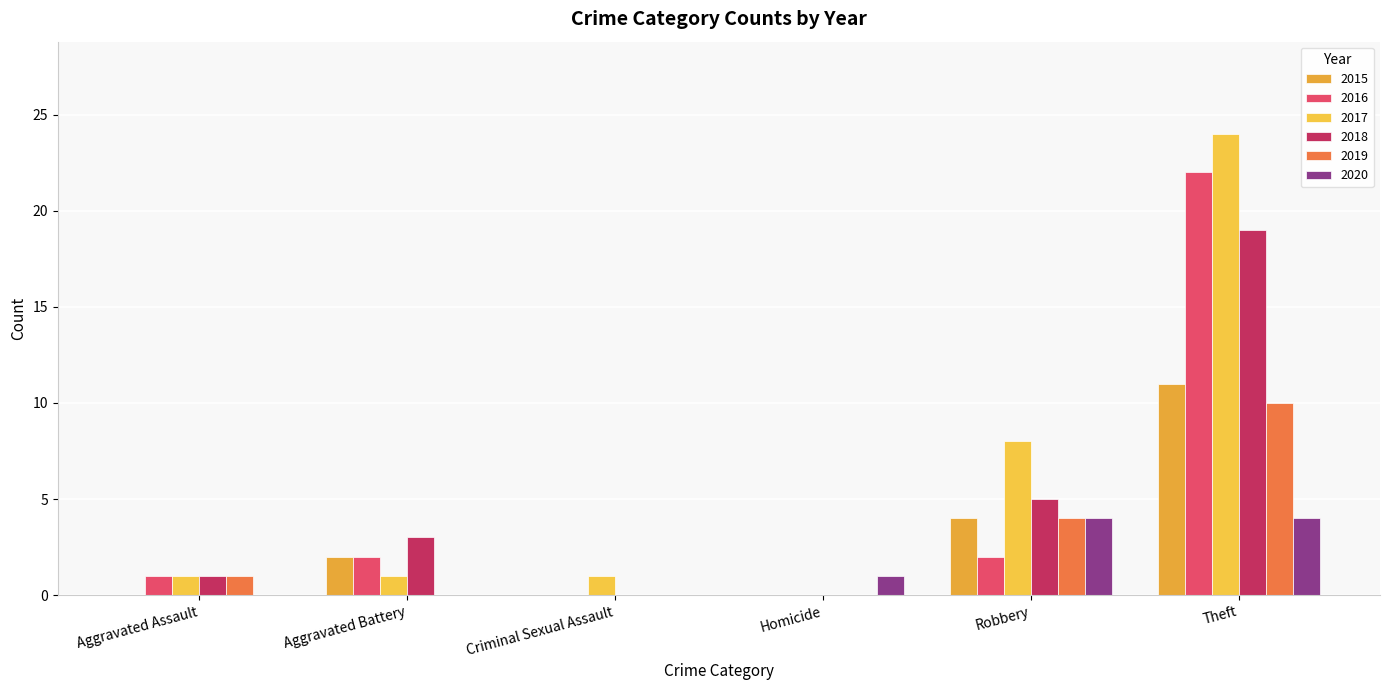

What is the average value of the 2018 series?

5